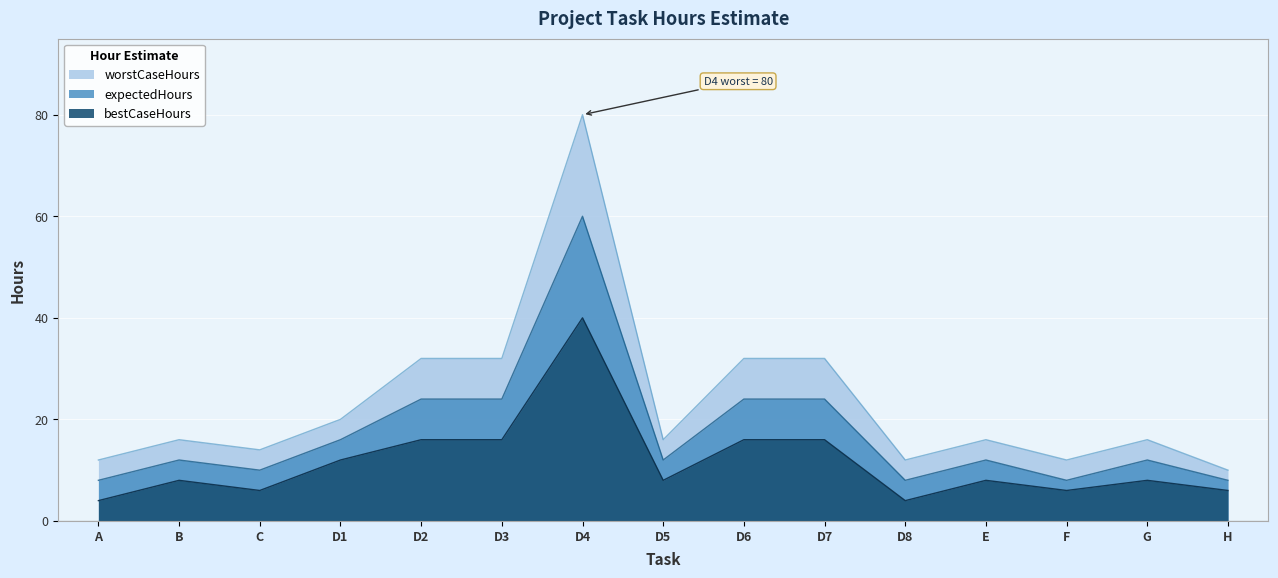

What is the average value of the expectedHours series?

17